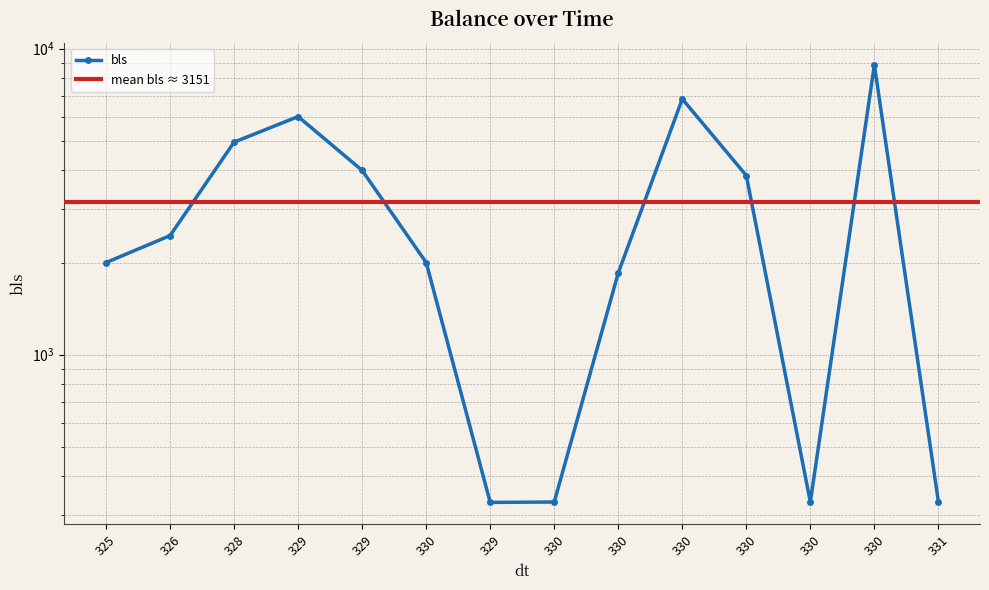

Between 325 and 329, which is larger?

329